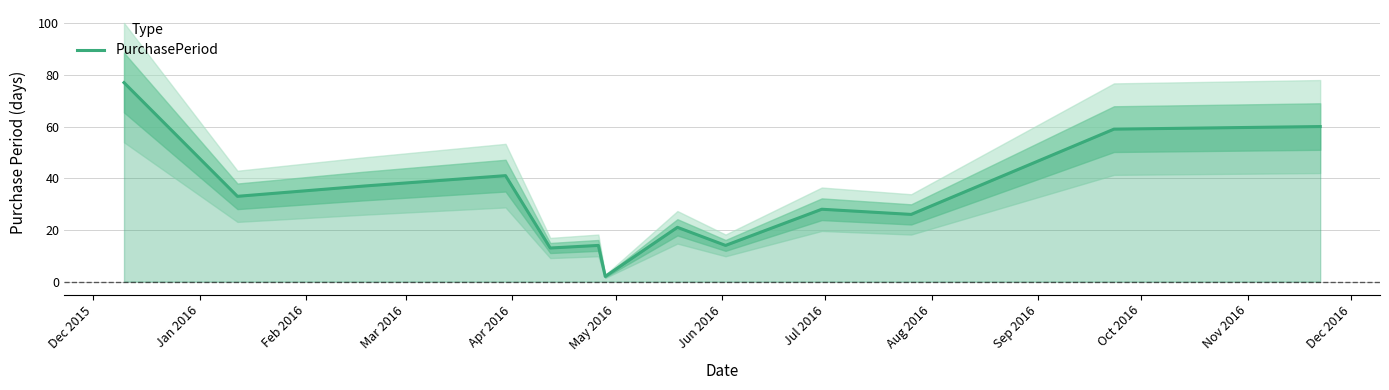

Count the number of data series in this chart.

1